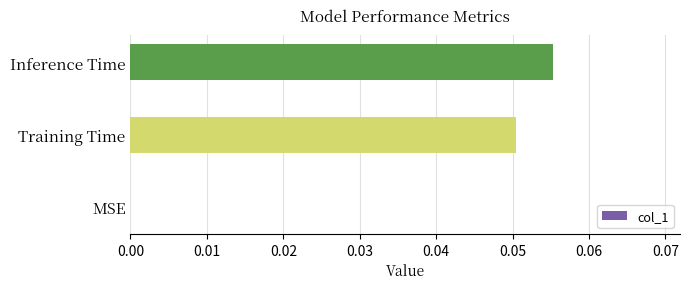

Are the bars horizontal?

Yes